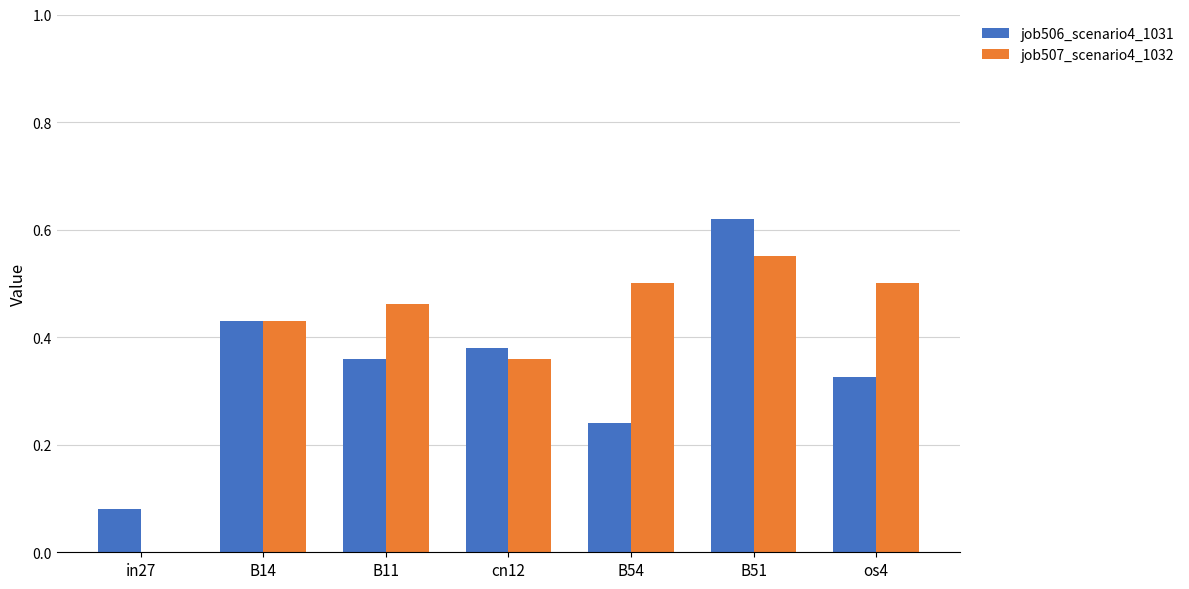

The job507_scenario4_1032 series shows 0.7 at B11. True or false?

False